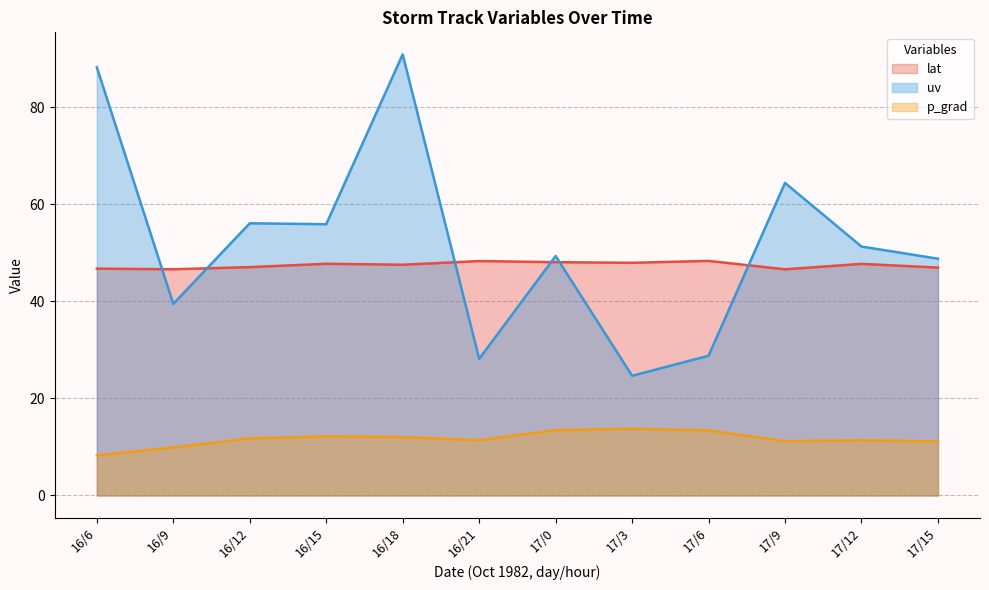

How many intersections are there between lat and uv?

6